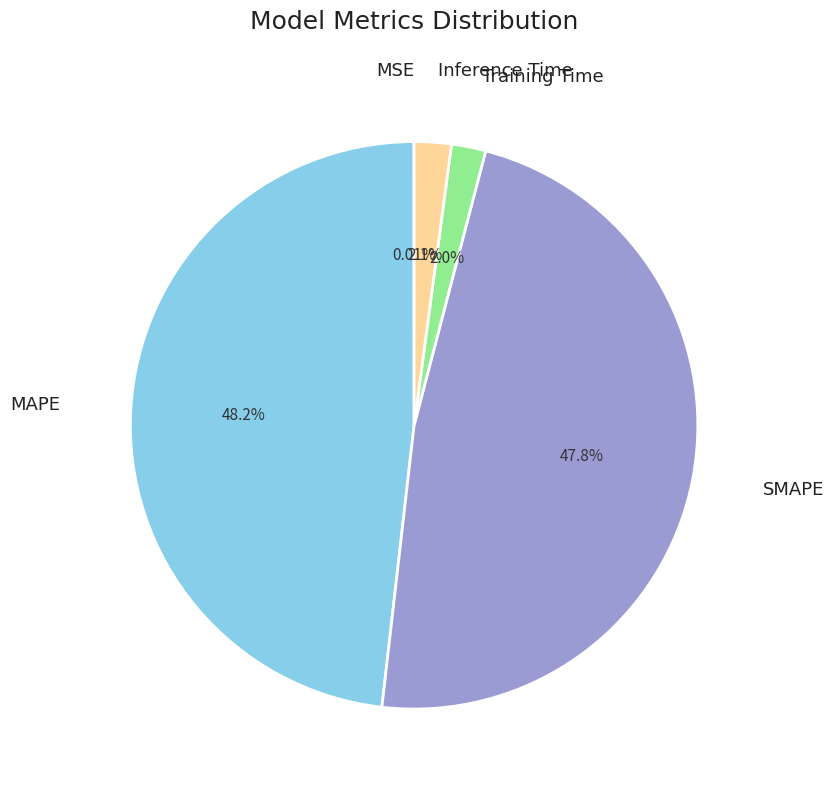

Approximately how many times larger is the value at MAPE compared to SMAPE?

1.0